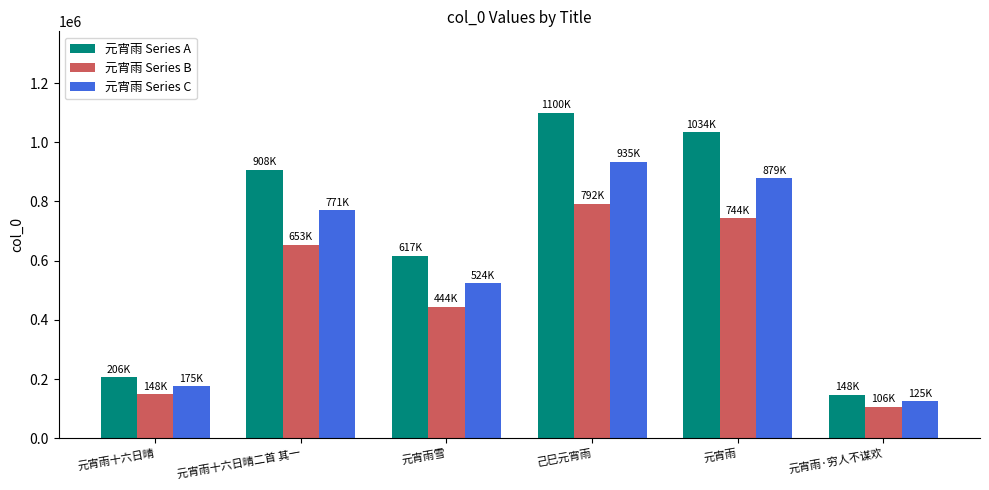

At which category is the sum across all series the highest?

己巳元宵雨